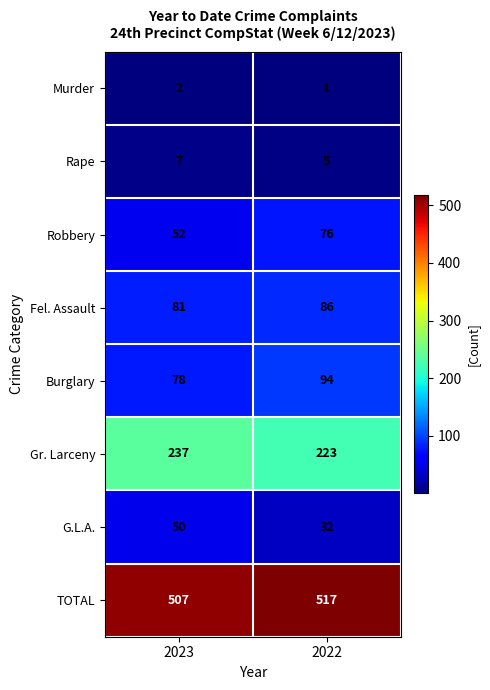

At how many categories does at least one series exceed 515?

1